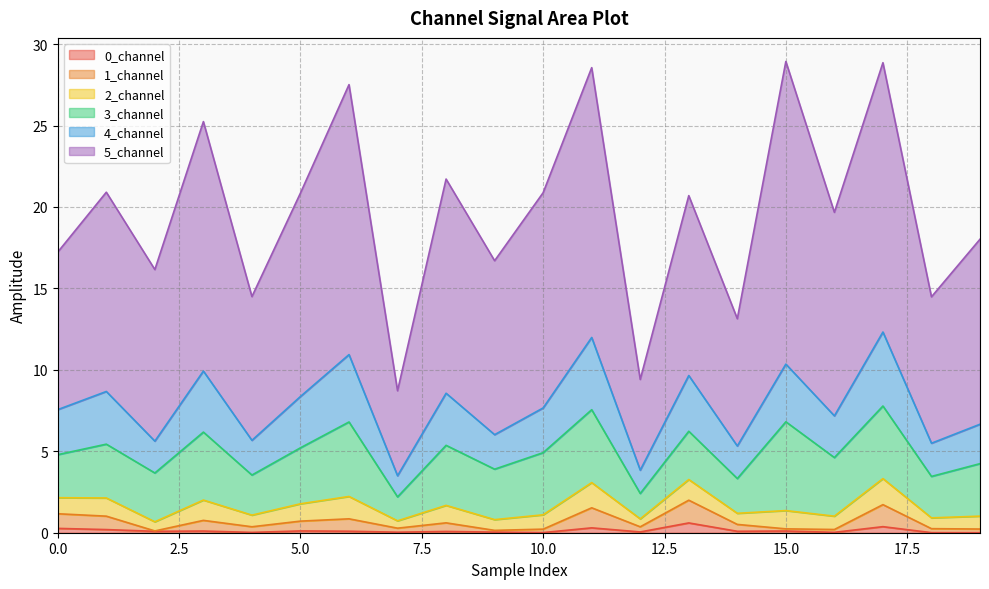

How many lines are shown in the chart?

6